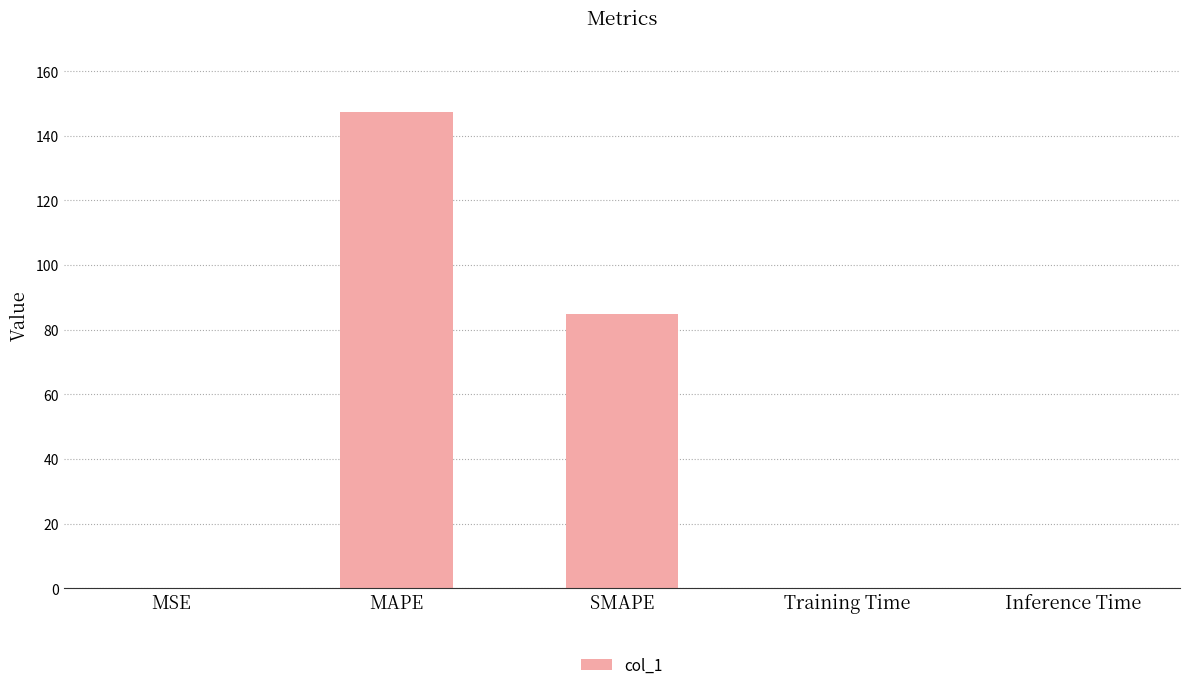

Which label corresponds to the largest value in the chart?

MAPE